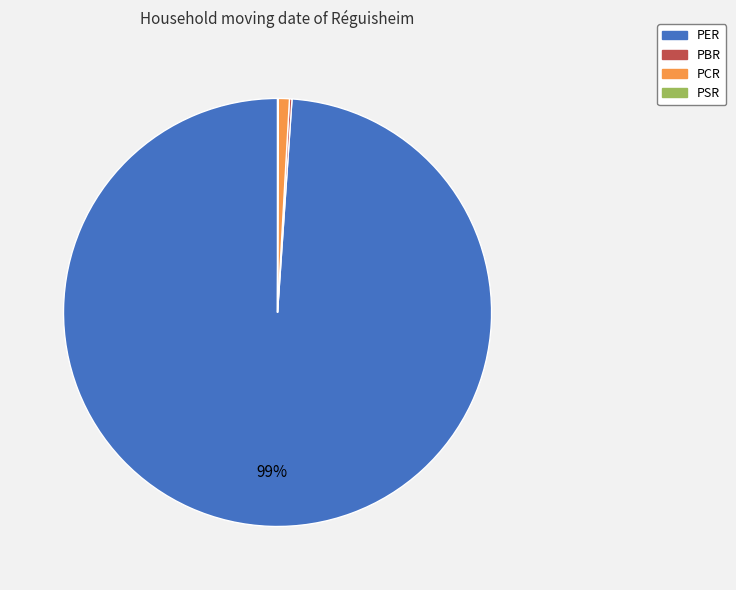

To the nearest percent, what is the average slice percentage?

25%